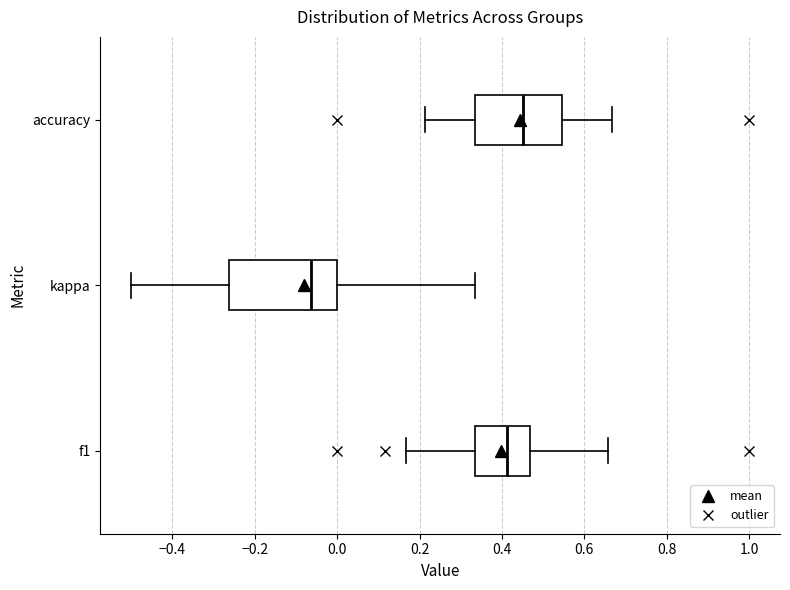

Reading bottom to top, transcribe this box plot: for each box, give where its median line is, the range the box spans, and where its two whiskers end, as read against the x-axis. The values are not printed on the chart, so give them approximately, as read against the axis.

f1: median 0.42, box 0.34 to 0.46, whiskers 0.16 to 0.66
kappa: median -0.06, box -0.26 to 0.00, whiskers -0.50 to 0.34
accuracy: median 0.46, box 0.34 to 0.54, whiskers 0.22 to 0.66